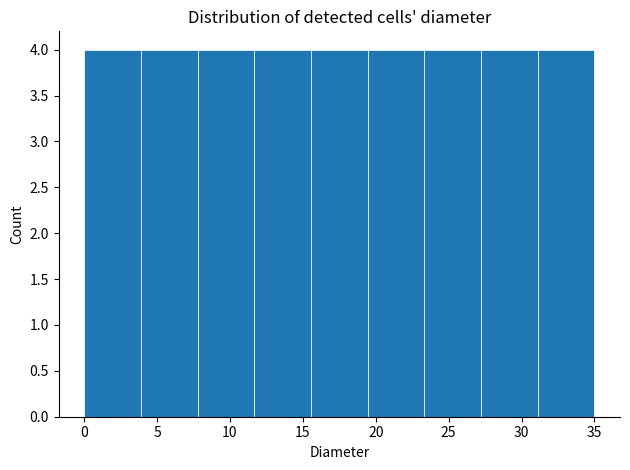

Reading left to right, list every bar in this chart as the range it spans on the x-axis followed by its height. Neither the bar edges nor the heights are printed on the chart, so give them approximately, as read against the axes.

0.0 to 4.0: 4
4.0 to 8.0: 4
8.0 to 11.5: 4
11.5 to 15.5: 4
15.5 to 19.5: 4
19.5 to 23.5: 4
23.5 to 27.0: 4
27.0 to 31.0: 4
31.0 to 35.0: 4